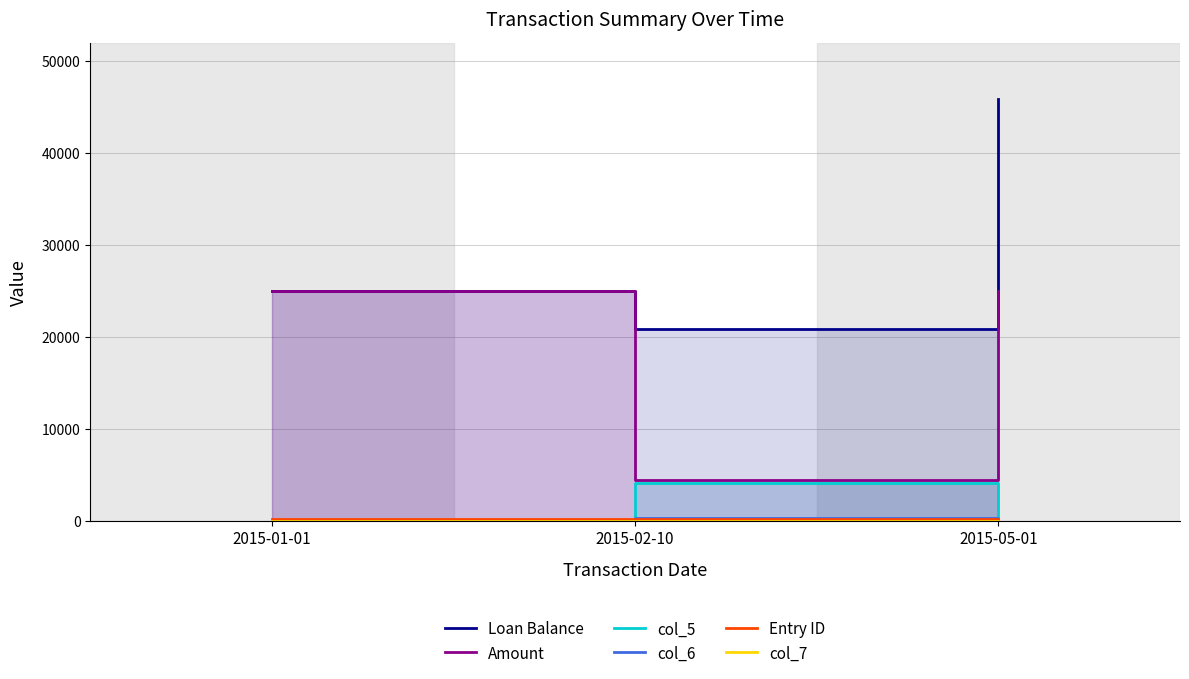

How many lines are shown in the chart?

6